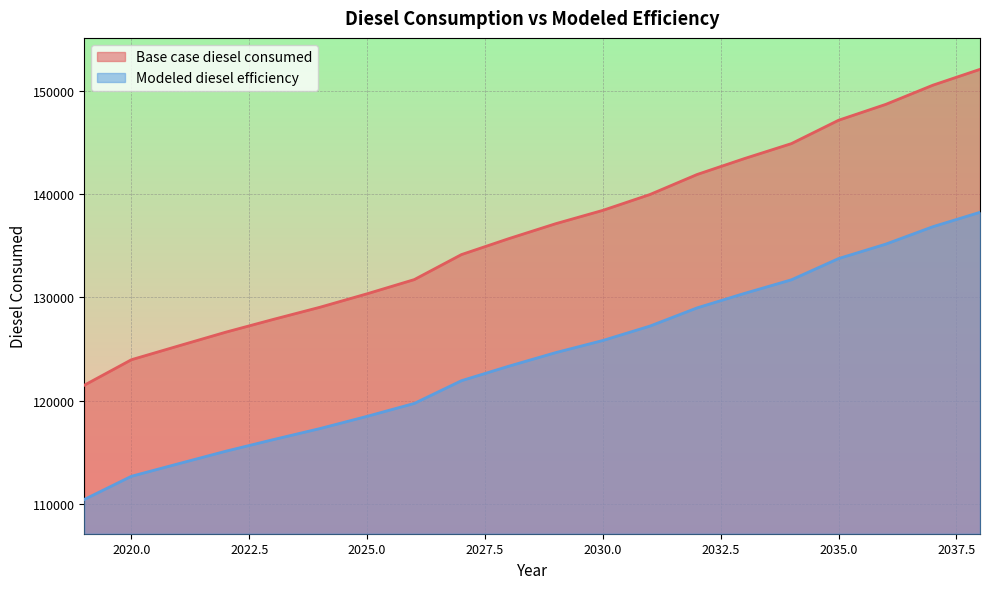

What is the difference between the Base case diesel consumed values at 2019 and 2036?

27157.4